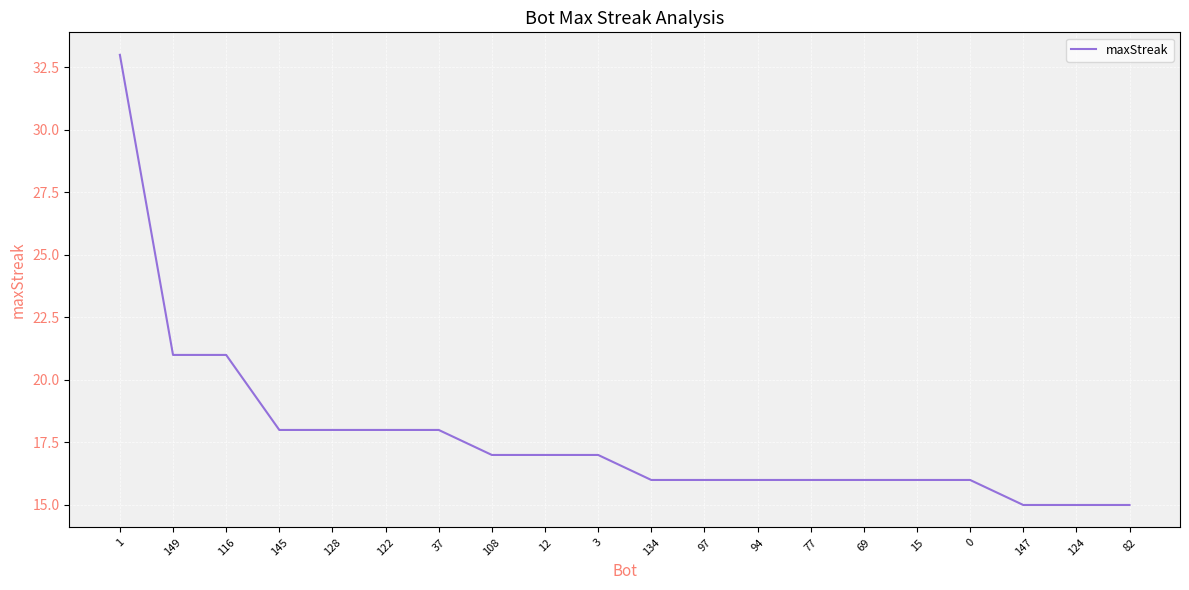

Approximately how many times larger is the value at 134 compared to 12?

0.9